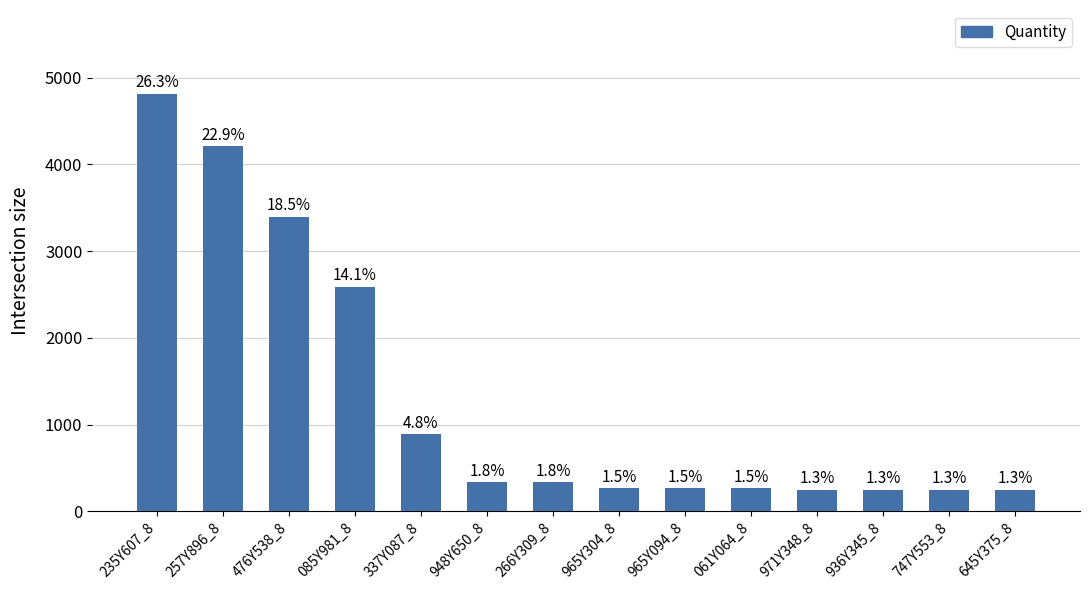

List the labels in order of value, largest first.

235Y607_8, 257Y896_8, 476Y538_8, 085Y981_8, 337Y087_8, 948Y650_8, 266Y309_8, 965Y304_8, 965Y094_8, 061Y064_8, 971Y348_8, 936Y345_8, 747Y553_8, 645Y375_8